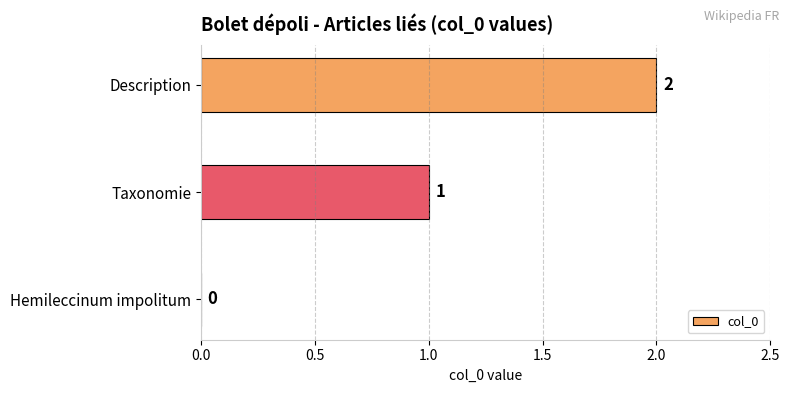

Is it true that the value at Description is 2?

True